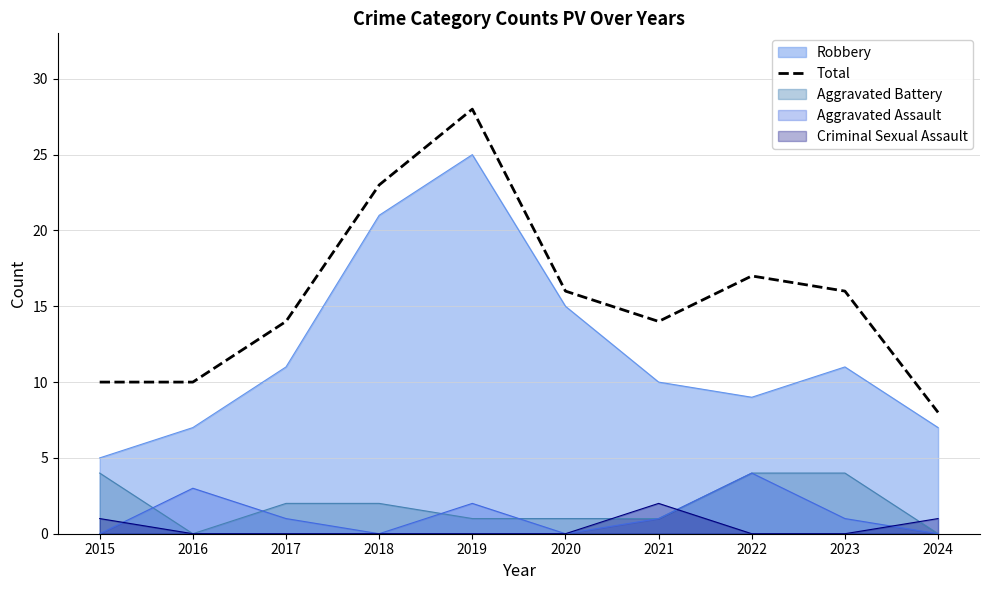

Which label corresponds to the smallest value in the chart?

2024